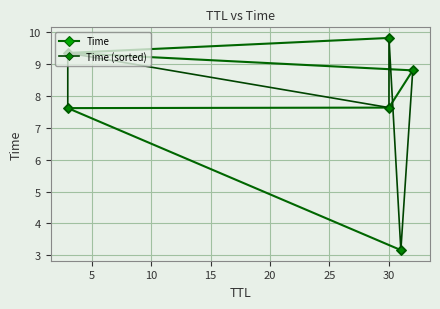

What is the difference between the second highest and second lowest values in the Time series?

1.7